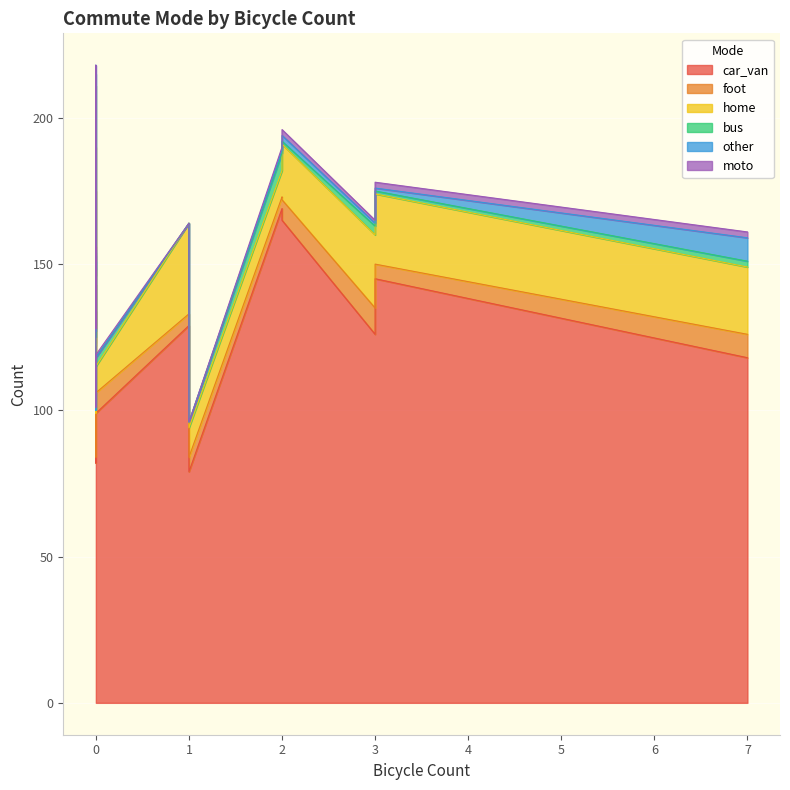

How many positive values does the bus series have?

14